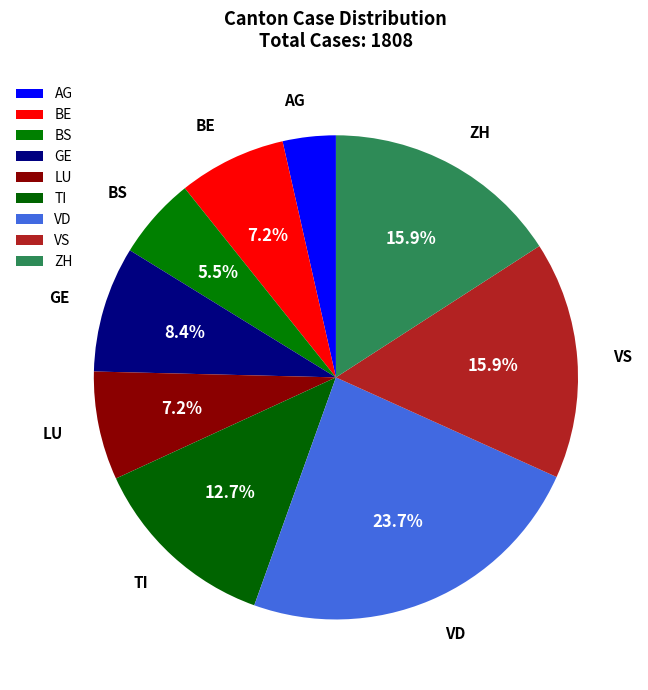

Count the number of slices in the pie.

9